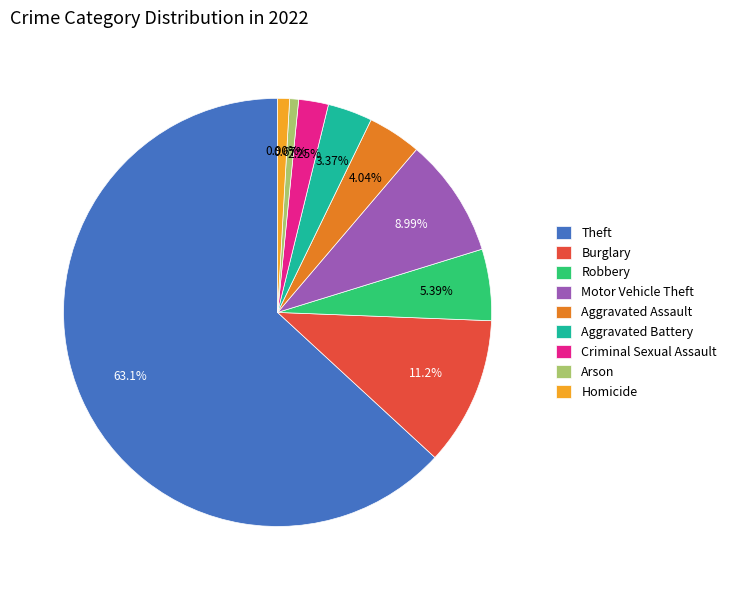

To the nearest percent, what percentage of the pie is Homicide?

1%